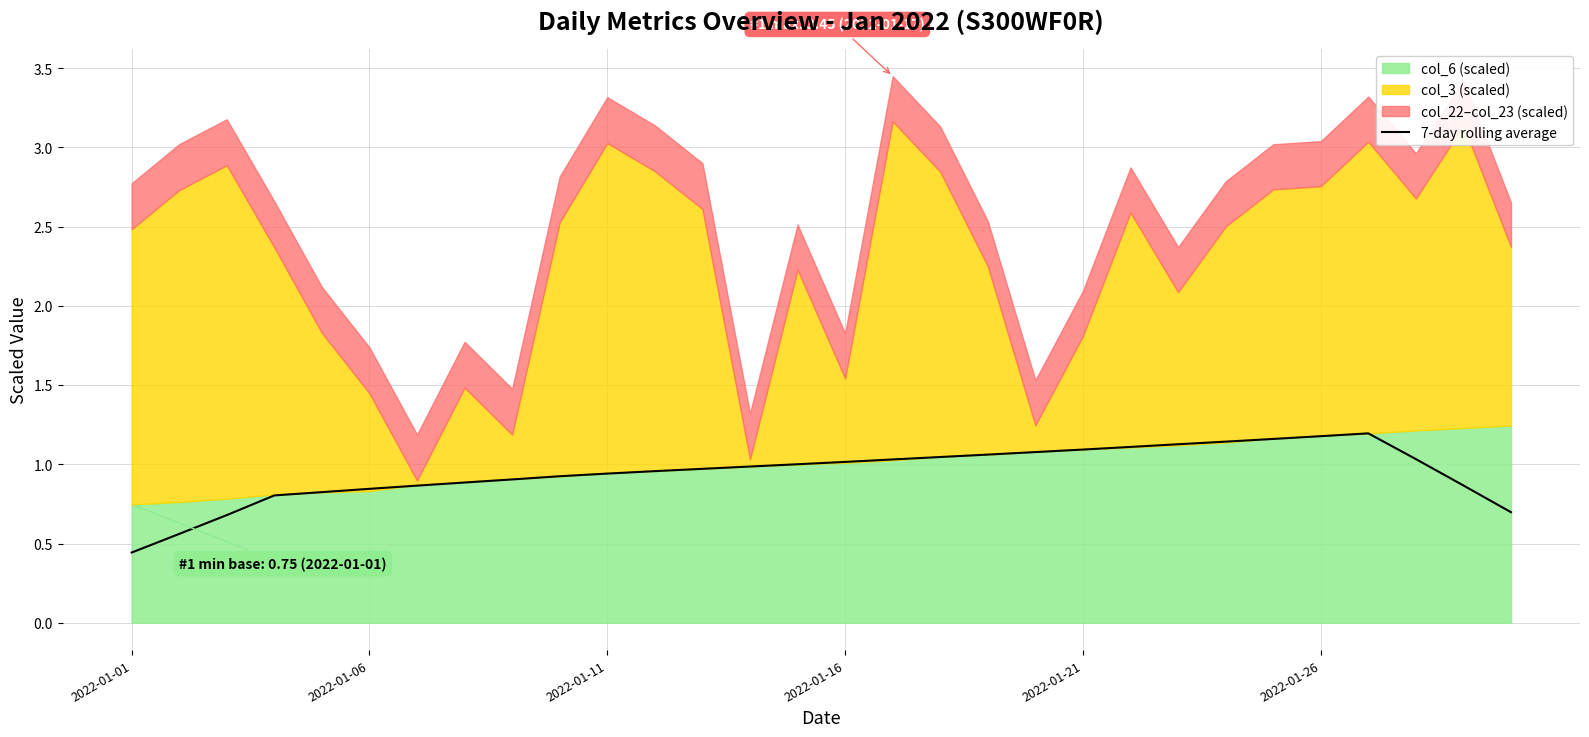

Where is 7-day rolling average nearest to the value 0?

2022-01-01